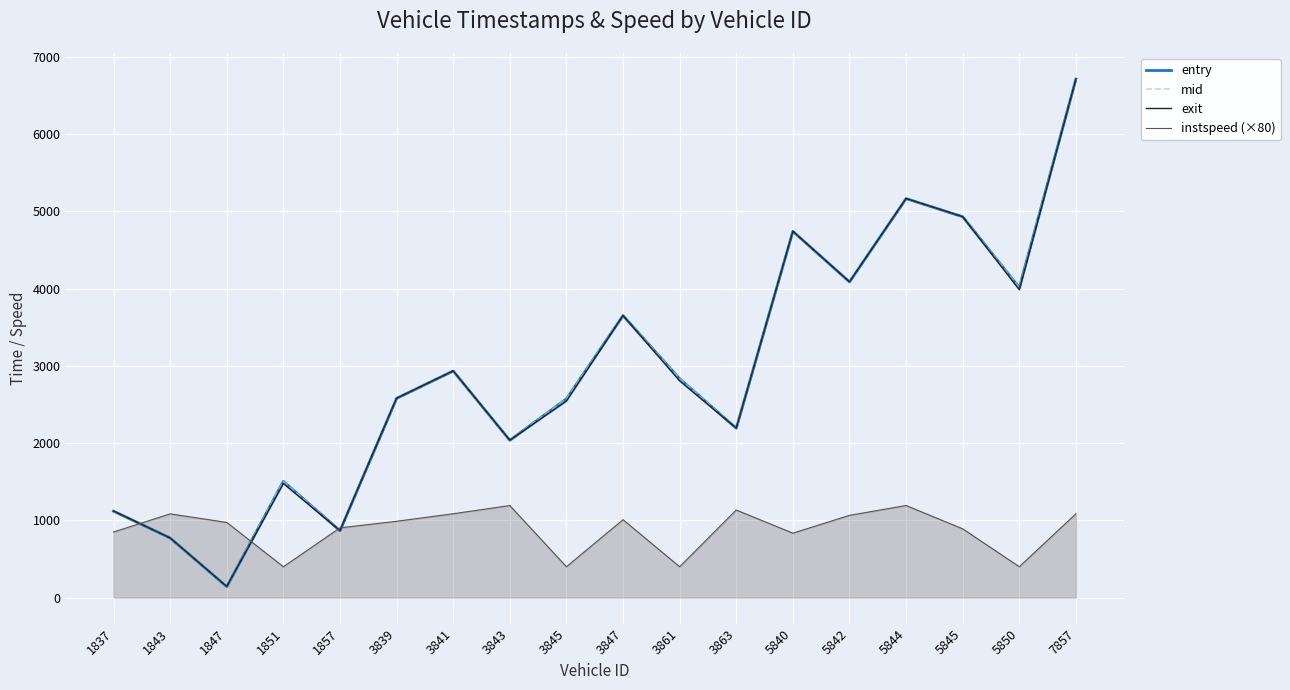

Reading right to left, what are all the values shown in this chart?

entry: 7857=6711.3	5850=4012.8	5845=4929.1	5844=5164.4	5842=4086.1	5840=4740.0	3863=2192.7	3861=2832.9	3847=3650.3	3845=2572.5	3843=2036.2	3841=2933.4	3839=2579.0	1857=866.0	1851=1505.2	1847=142.0	1843=771.7	1837=1119.3
mid: 7857=6712.2	5850=4013.6	5845=4930.1	5844=5165.3	5842=4087.0	5840=4741.1	3863=2193.6	3861=2834.1	3847=3651.3	3845=2573.4	3843=2037.1	3841=2934.4	3839=2580.1	1857=867.1	1851=1506.2	1847=144.2	1843=772.6	1837=1120.4
exit: 7857=6712.9	5850=3984.3	5845=4931.0	5844=5165.9	5842=4087.8	5840=4742.0	3863=2194.3	3861=2805.2	3847=3652.1	3845=2544.1	3843=2037.8	3841=2935.1	3839=2580.9	1857=868.0	1851=1476.9	1847=145.0	1843=773.3	1837=1121.3
instspeed (×80): 7857=1086.0	5850=400.0	5845=890.5	5844=1192.5	5842=1065.4	5840=834.5	3863=1134.1	3861=400.0	3847=1009.0	3845=400.0	3843=1192.2	3841=1085.9	3839=988.6	1857=903.3	1851=400.0	1847=973.9	1843=1084.3	1837=849.5